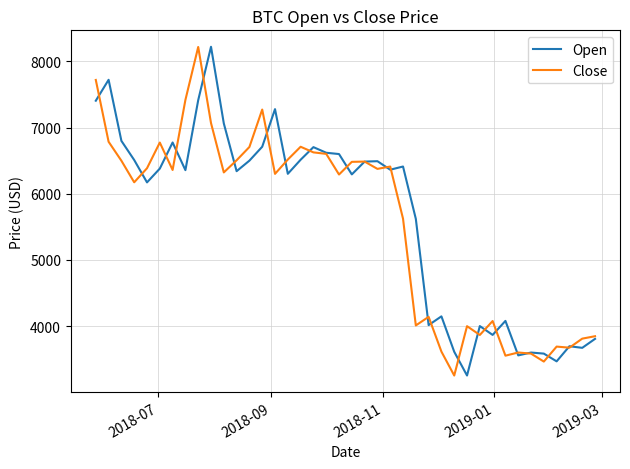

What is the maximum value shown in the chart?

8221.6